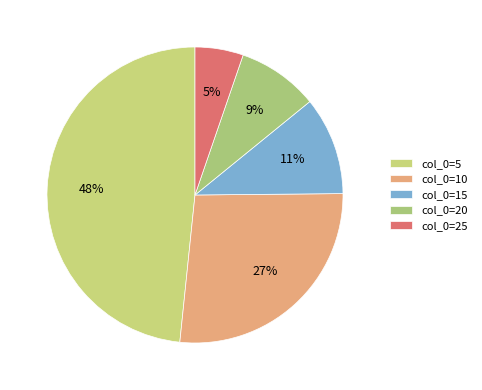

What is the smallest slice in the pie chart?

col_0=25